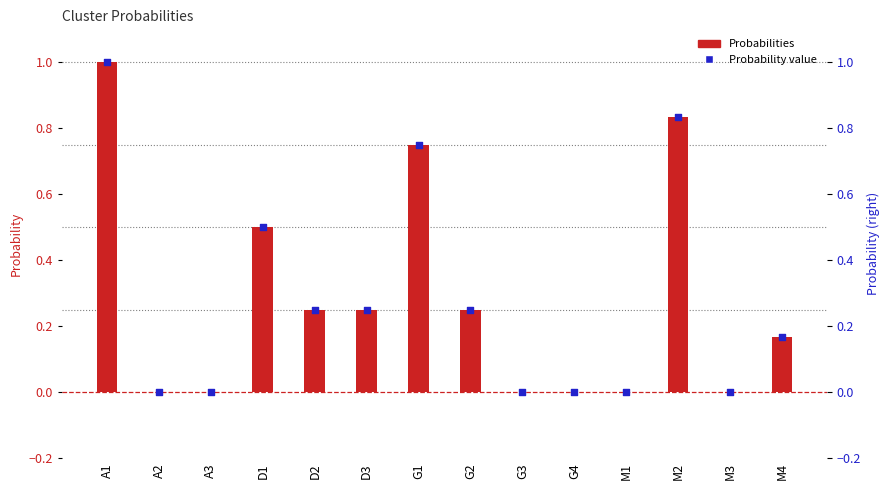

At how many categories does at least one series exceed 0?

8